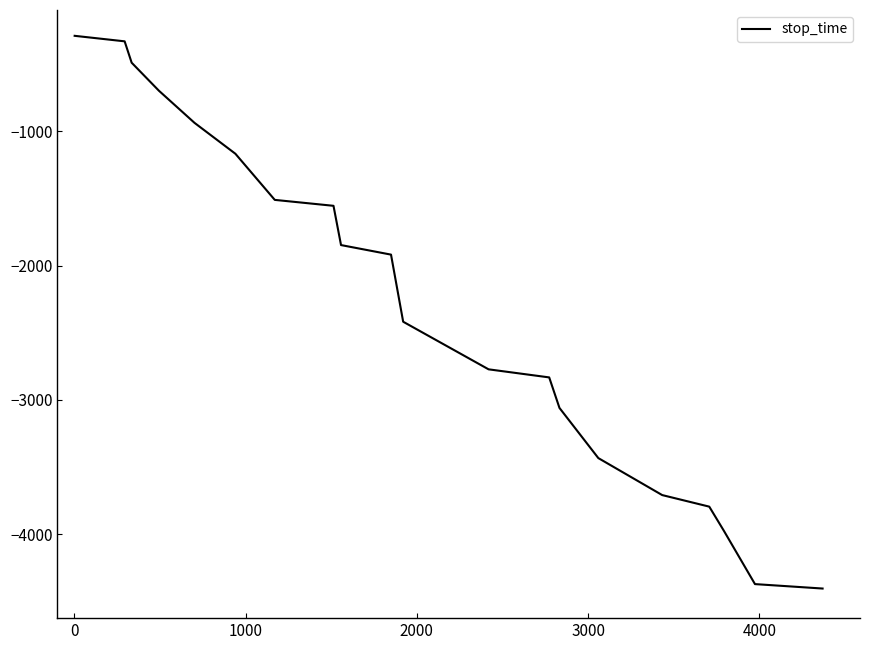

What is the smallest value displayed?

-4402